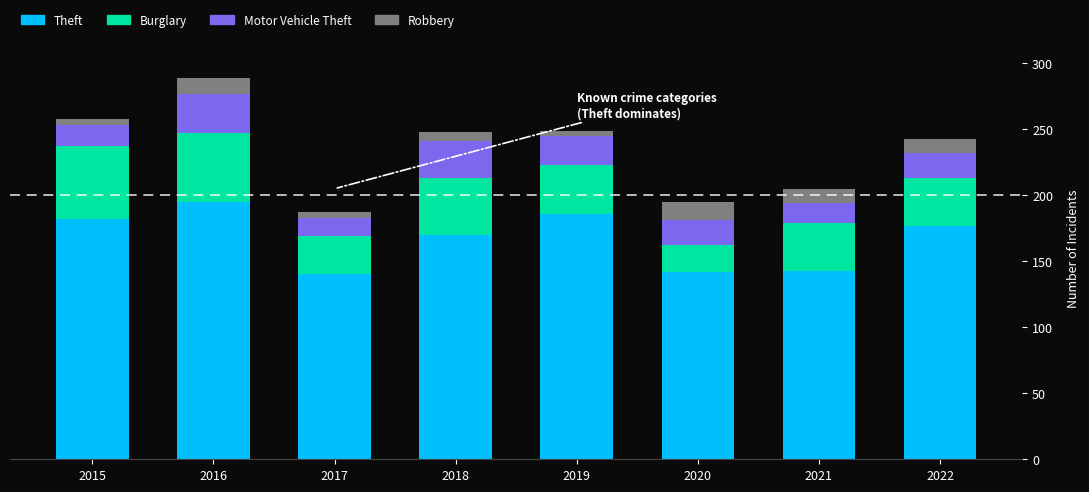

What is the difference between the maximum and second lowest values in the Theft series?

53